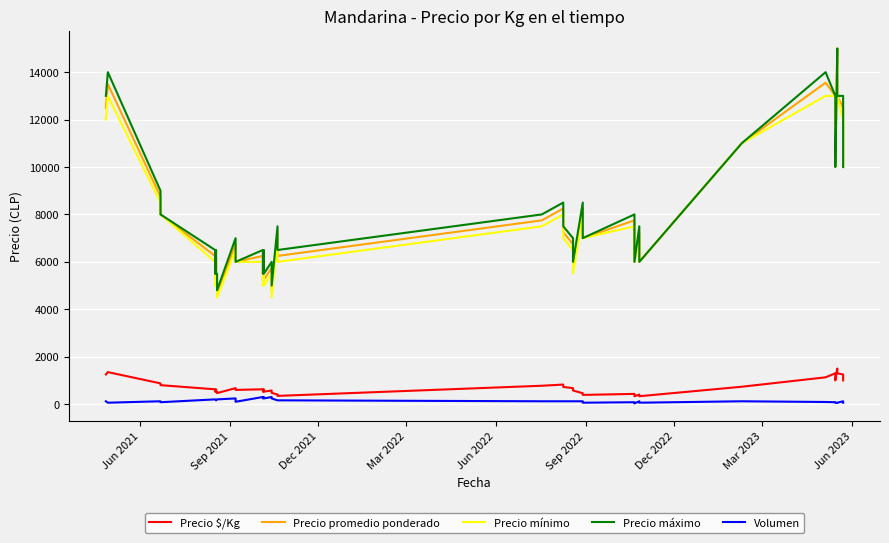

What is the minimum value shown in the chart?

30